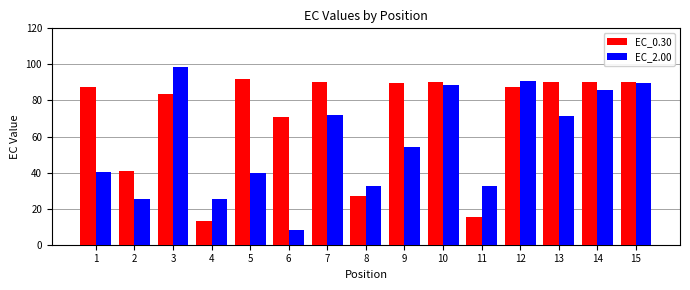

List the series in order of their peak value, highest first.

EC_2.00, EC_0.30